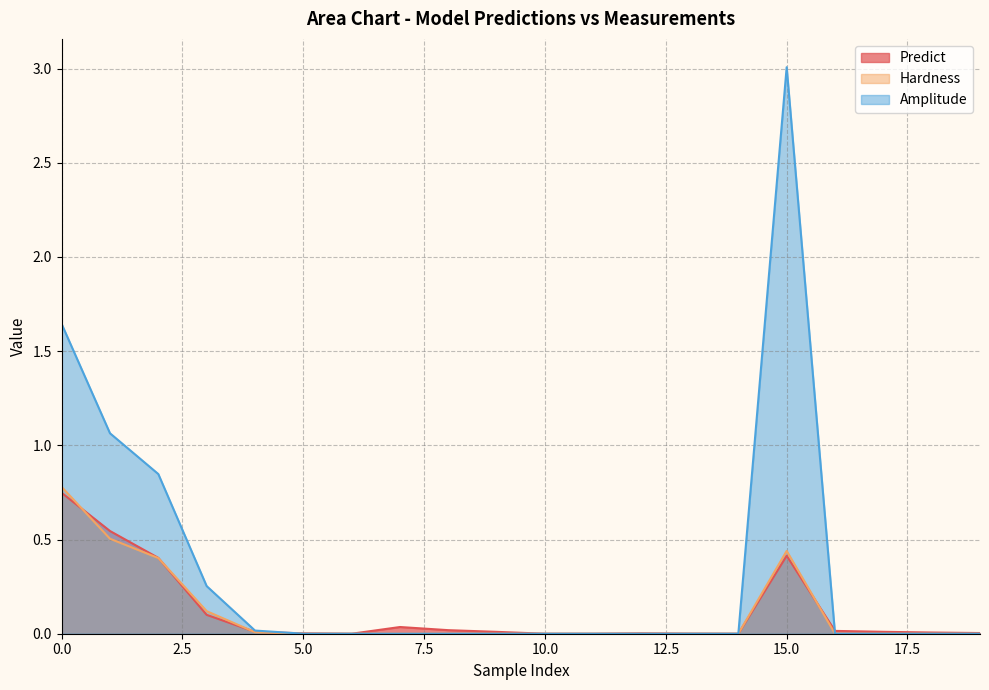

True or false: Predict has more than 2 interior local peaks.

True